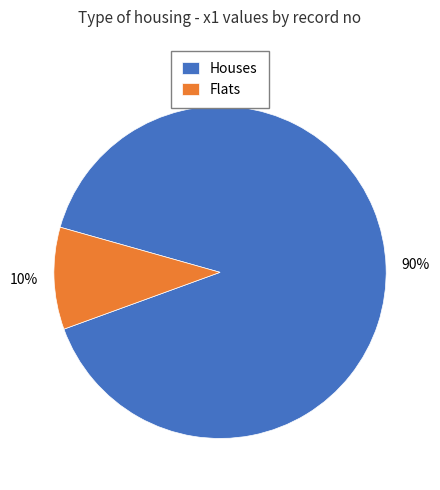

Which has a higher value, Flats or Houses?

Houses